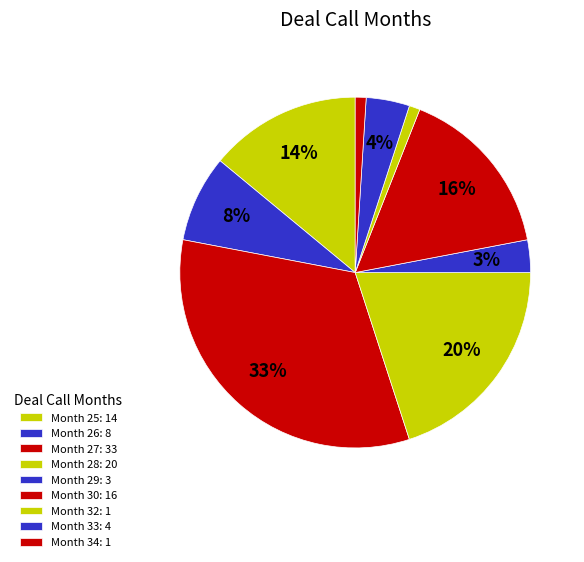

Which slice is the largest?

27